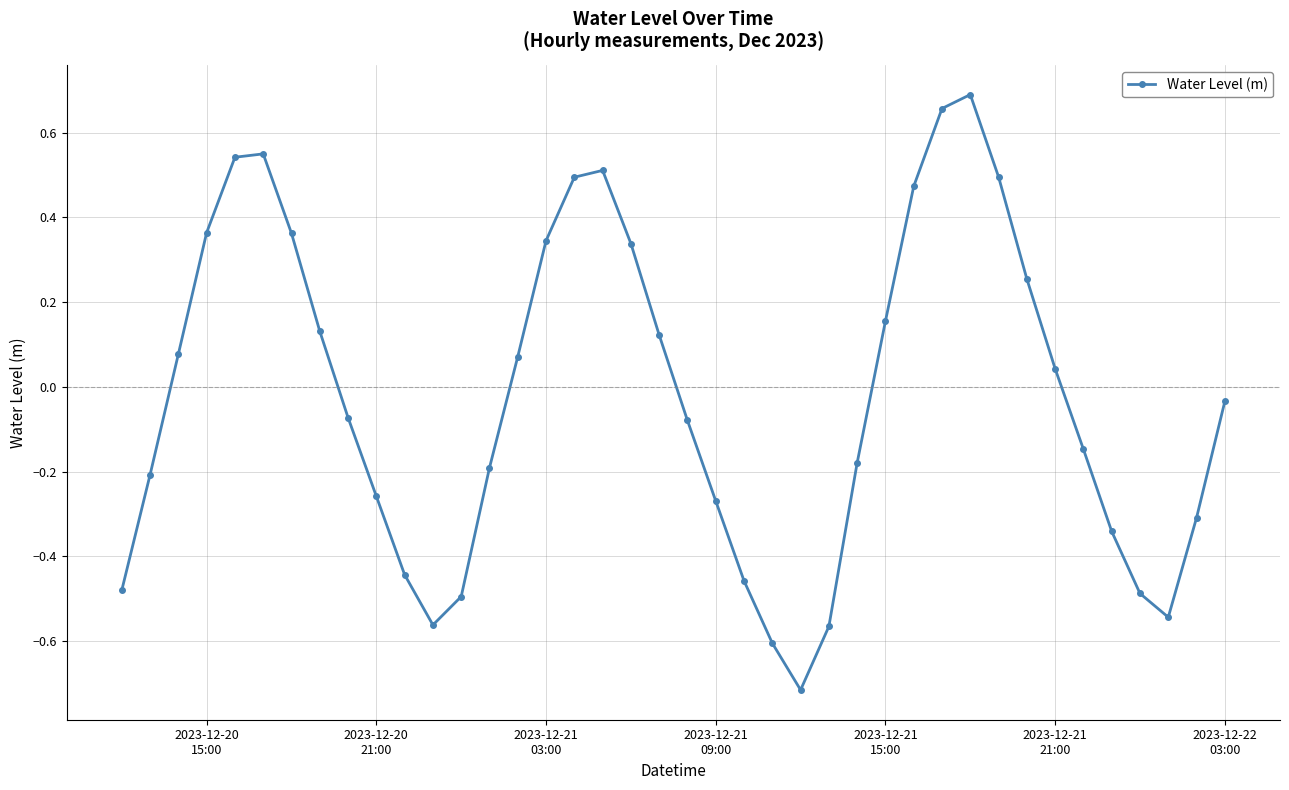

What is the sum of all values?

-0.8